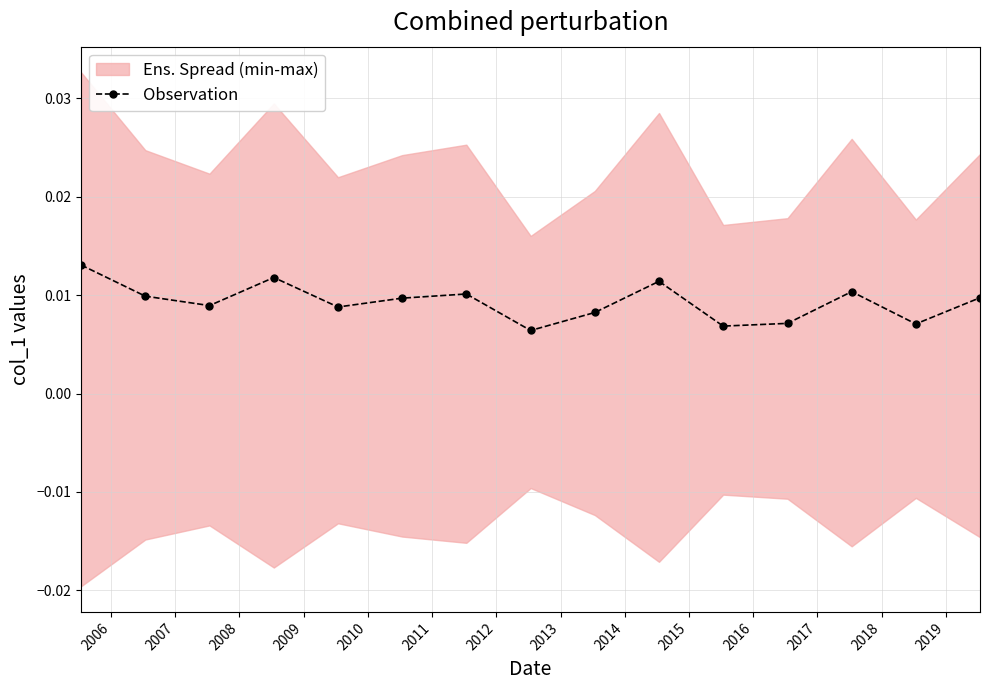

True or false: Observation has more than 1 points higher than both neighbors.

True